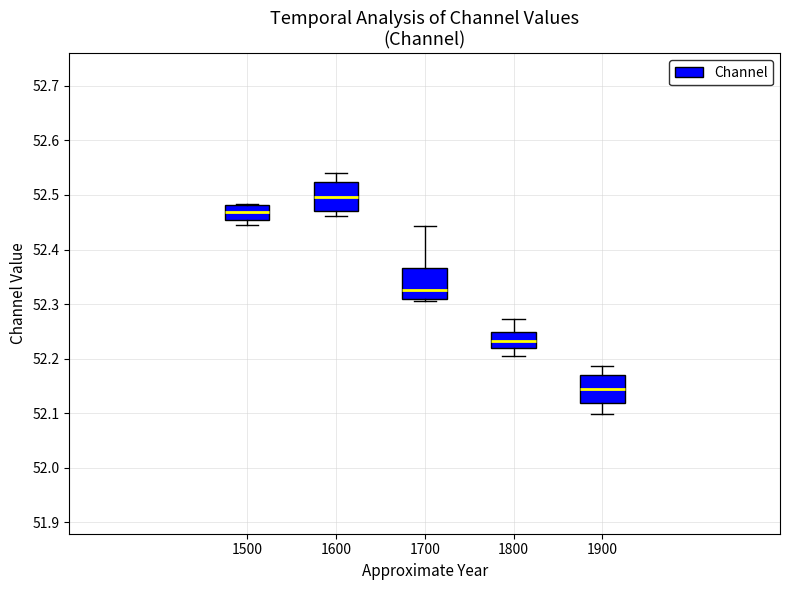

Where does the upper whisker of the box at x = 1800 end on the y-axis? The values are not printed on the chart, so give them approximately, as read against the axis.

52.27